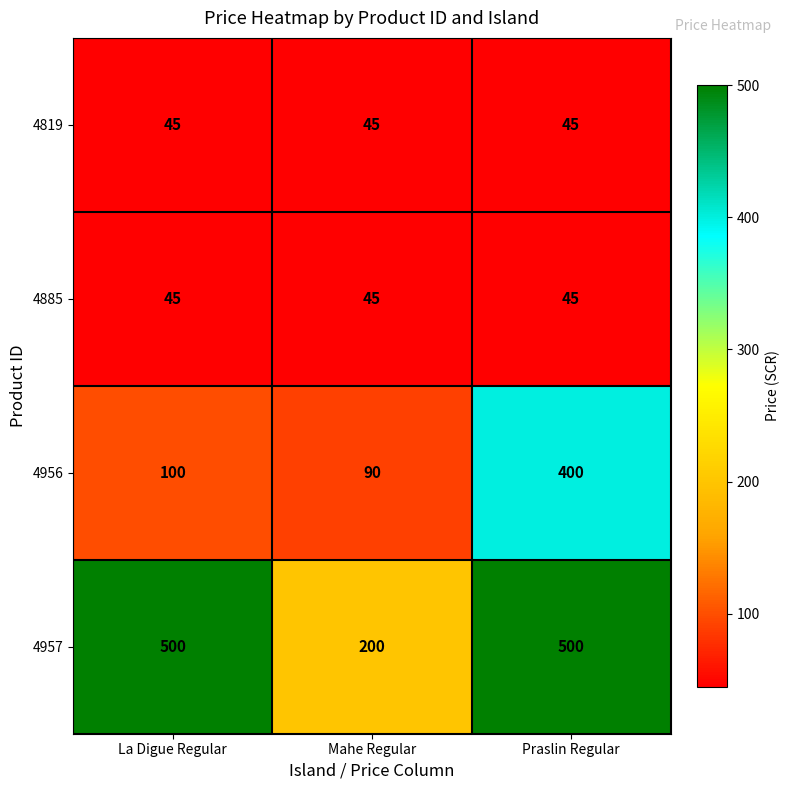

The value of 4956 at Praslin Regular is 400. True or false?

True